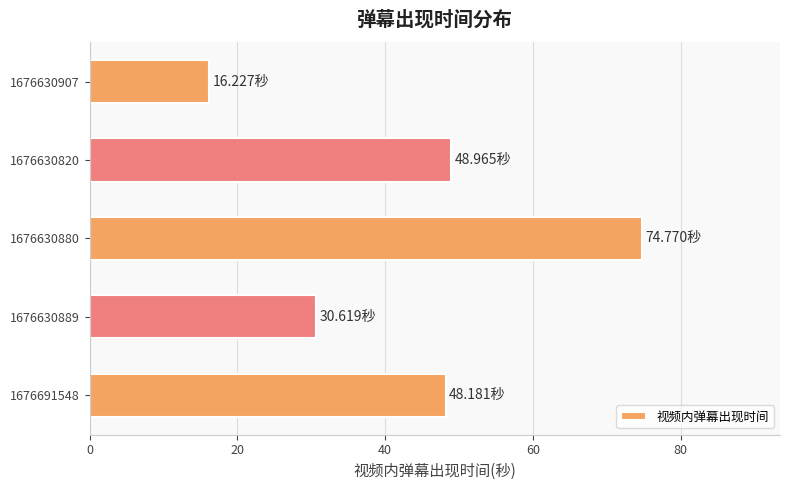

What is the difference between the second highest and minimum values?

32.7